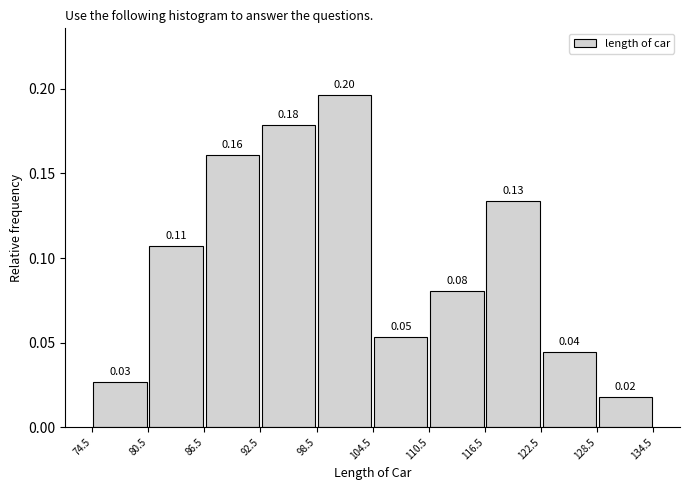

Which range on the x-axis has the tallest bar?

98.5 to 104.5